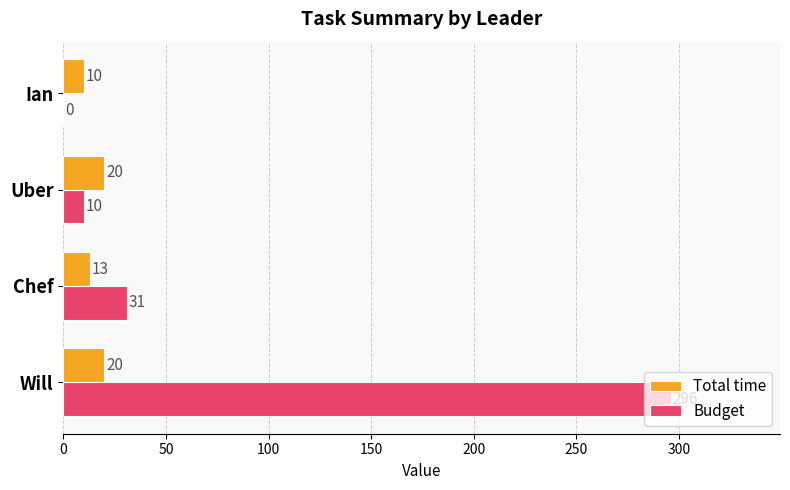

Between Chef and Uber, which series saw the biggest shift?

Budget